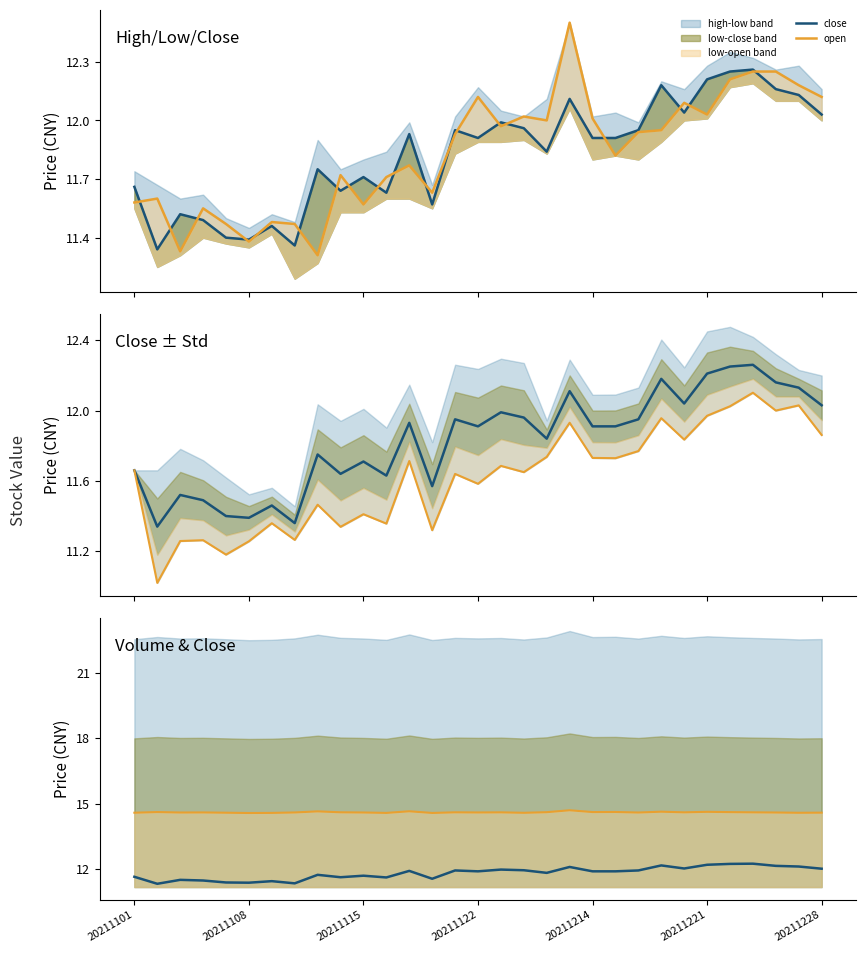

After their last crossing, which series has the higher values: open or close−2σ?

open